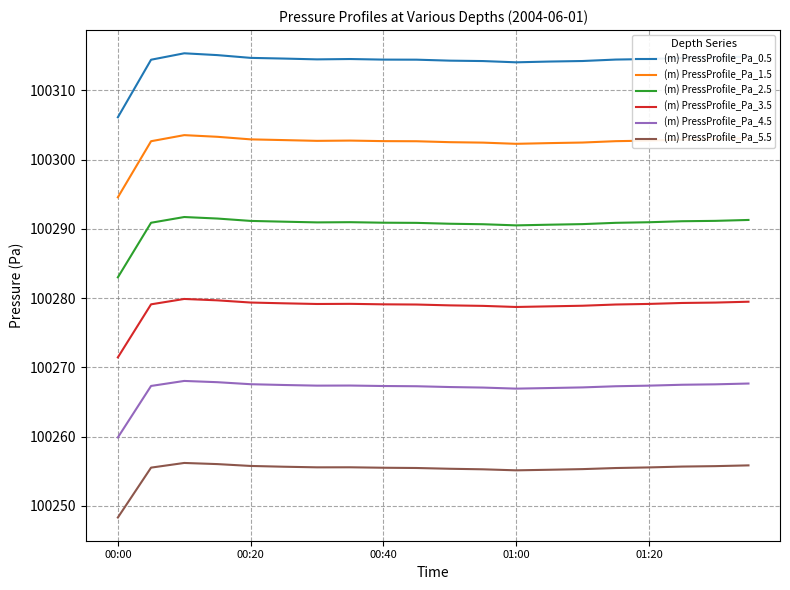

What is the difference between the maximum and minimum values in the (m) PressProfile_Pa_3.5 series?

8.4